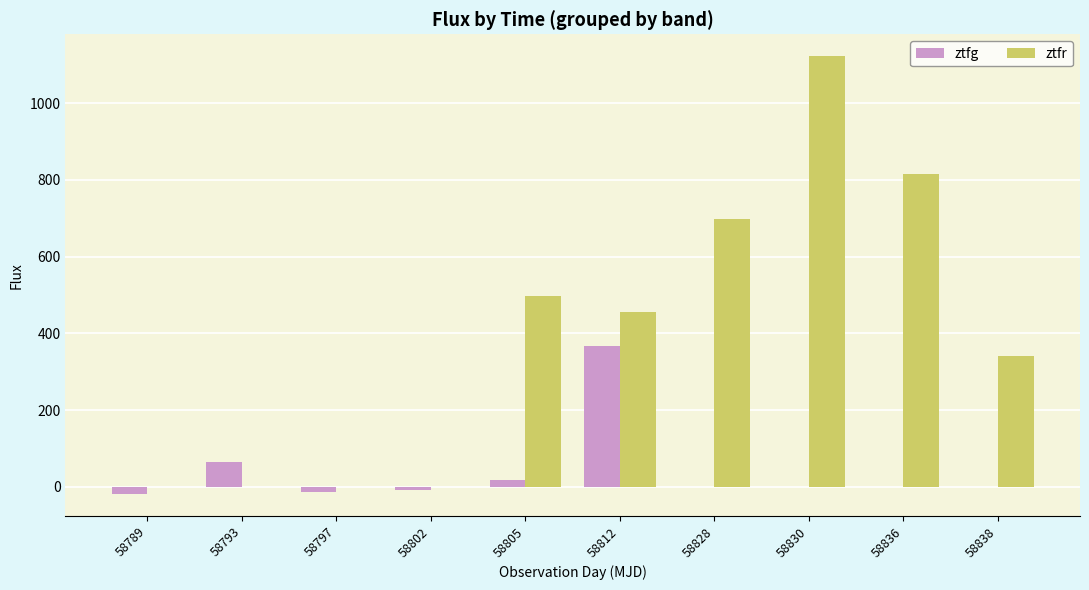

The ztfr series shows -596.5 at 58802. True or false?

False